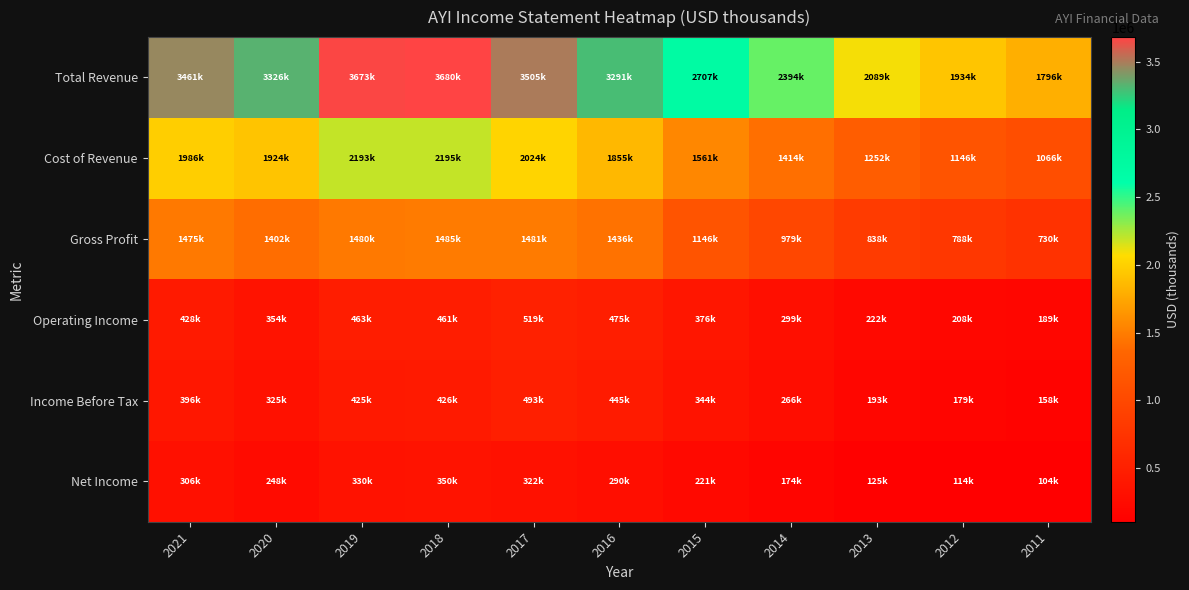

At which category is the sum across all series the highest?

2018